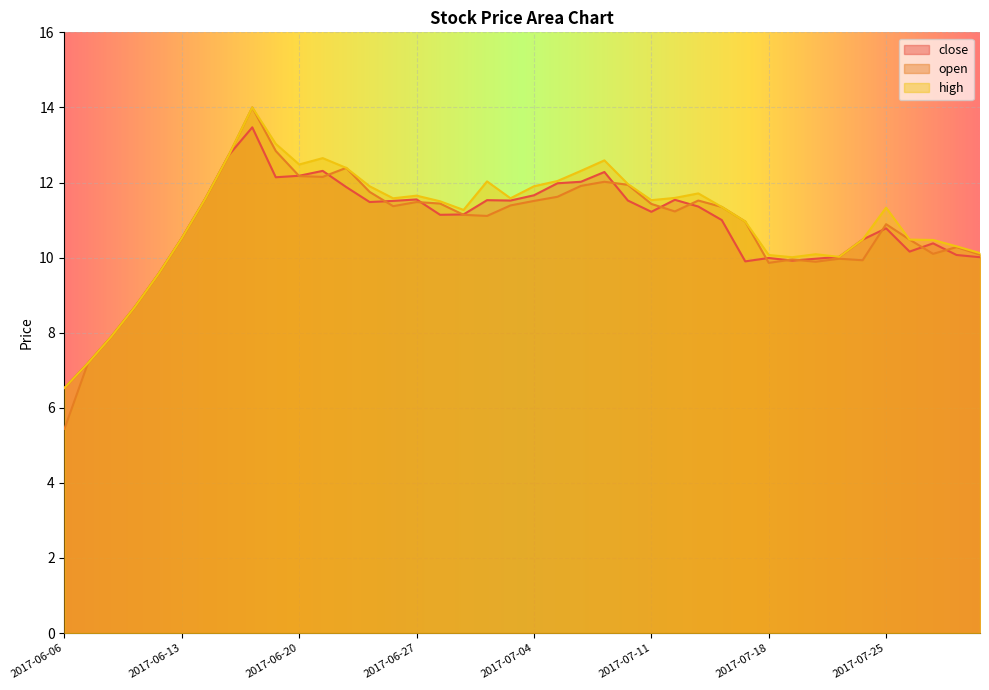

How many interior local valleys does the open series have?

8